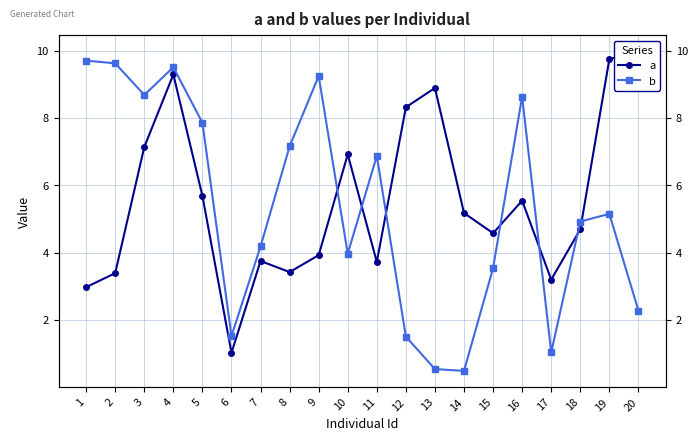

Reading left to right, transcribe all the data shown in this chart.

a: 3.0	3.4	7.1	9.3	5.7	1.0	3.7	3.4	3.9	6.9	3.7	8.3	8.9	5.2	4.6	5.5	3.2	4.7	9.7	10.0
b: 9.7	9.6	8.7	9.5	7.9	1.5	4.2	7.2	9.2	4.0	6.9	1.5	0.5	0.5	3.5	8.6	1.0	4.9	5.2	2.3